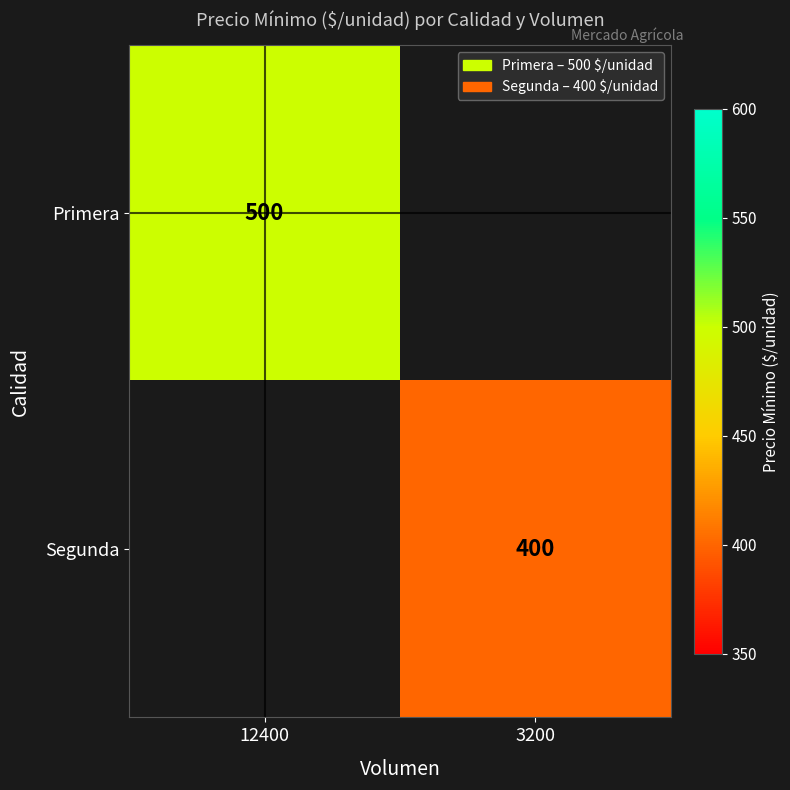

True or false: Primera has a value of 343 at 12400.

False